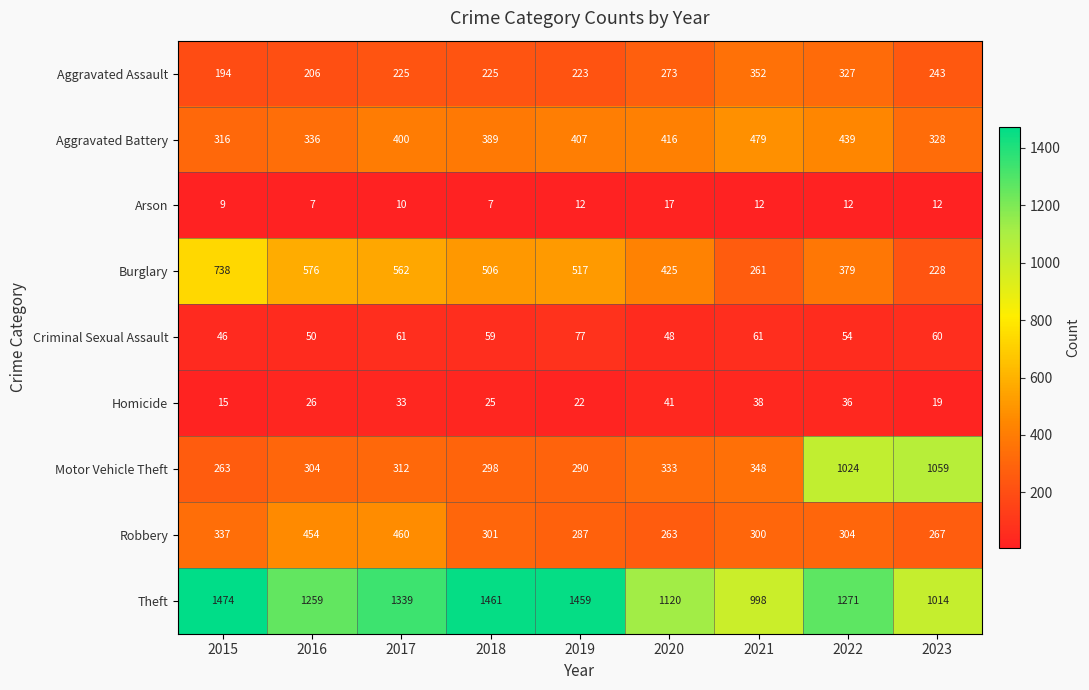

What is the difference between the second highest and second lowest values in the Homicide series?

19